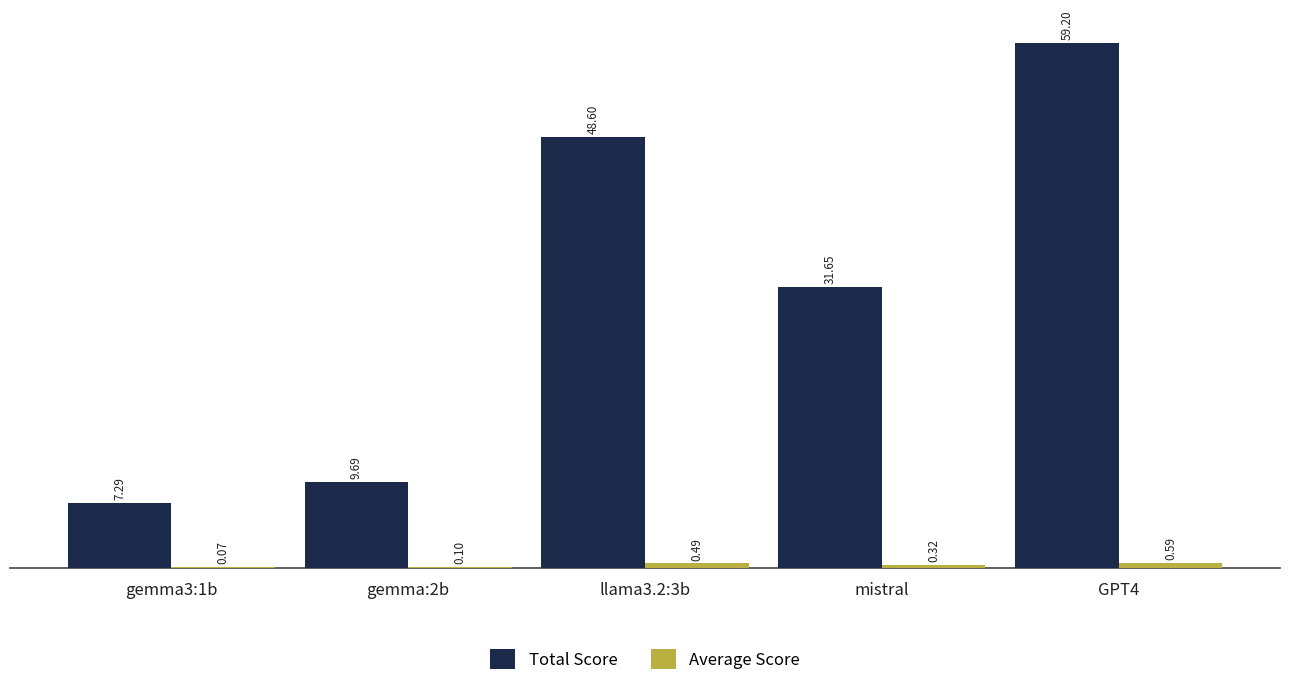

Where is Total Score nearest to the value 33?

mistral